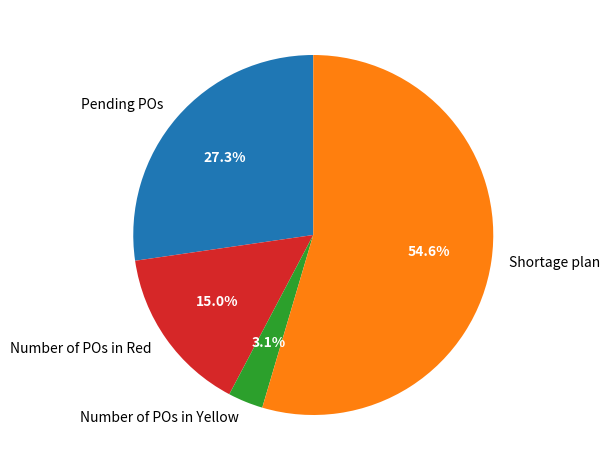

What percentage is the Pending POs slice, to the nearest percent?

27%